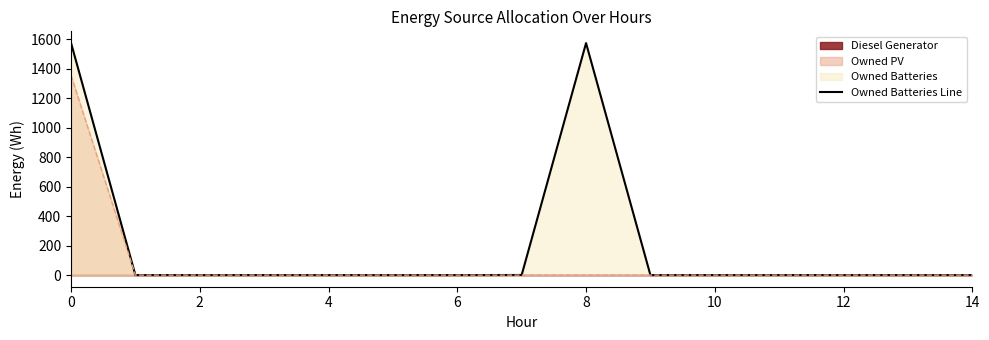

Does the chart have visible grid lines?

No